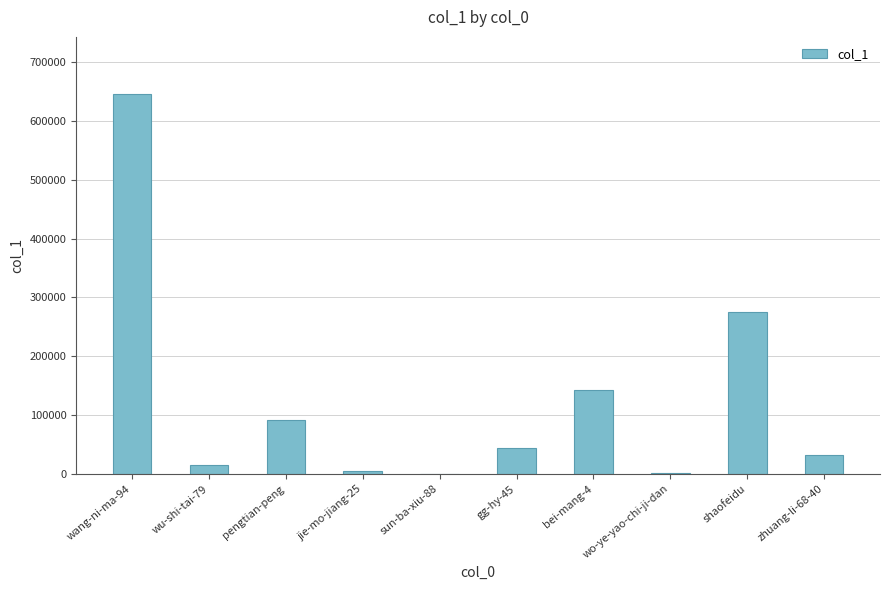

The value at jie-mo-jiang-25 is 5366. True or false?

True